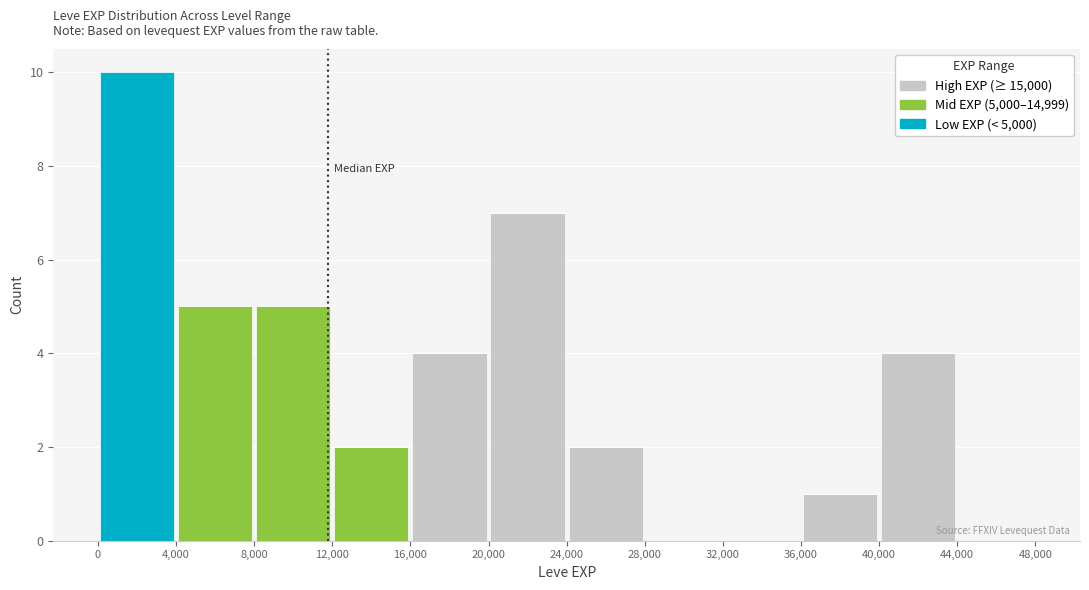

Reading left to right, list every stacked bar in this chart as the range it spans on the x-axis followed by its total height. The values are not printed on the chart, so give them approximately, as read against the axis.

0 to 4,000: 10
4,000 to 8,000: 5
8,000 to 12,000: 5
12,000 to 16,000: 2
16,000 to 20,000: 4
20,000 to 24,000: 7
24,000 to 28,000: 2
28,000 to 32,000: 0
32,000 to 36,000: 0
36,000 to 40,000: 1
40,000 to 44,000: 4
44,000 to 48,000: 0